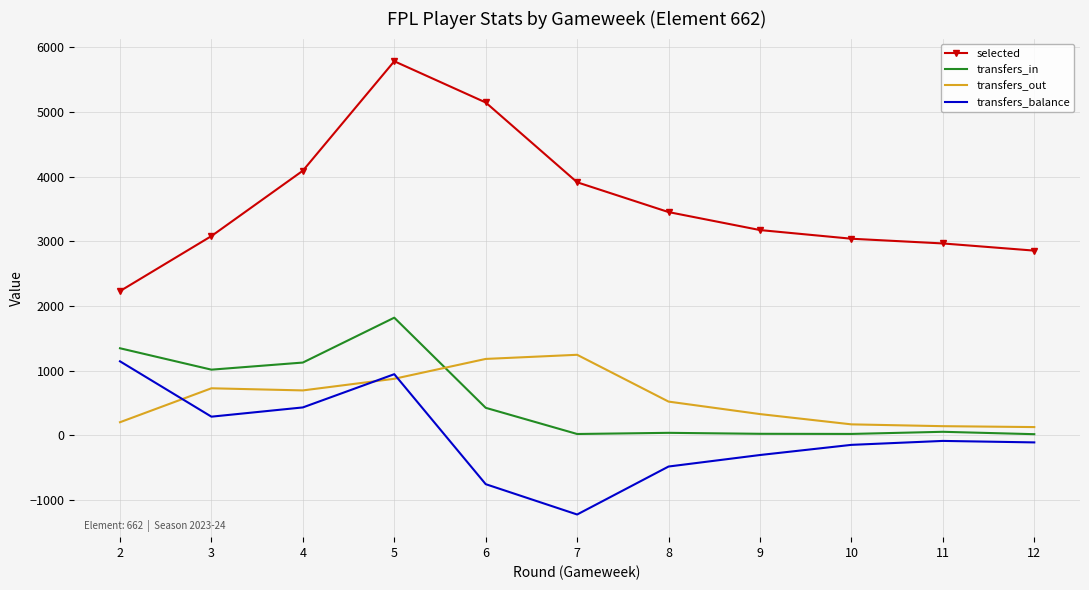

Which series has the widest spread of values?

selected